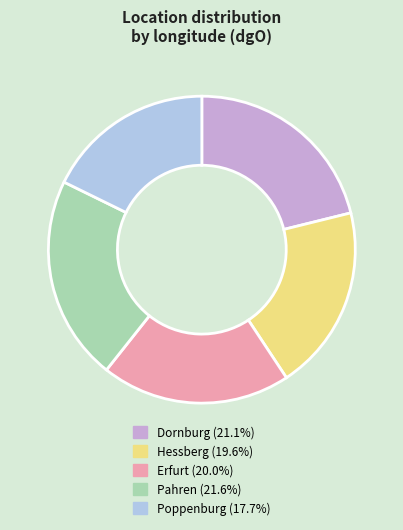

Approximately how many times larger is the value at Hessberg compared to Dornburg?

0.9